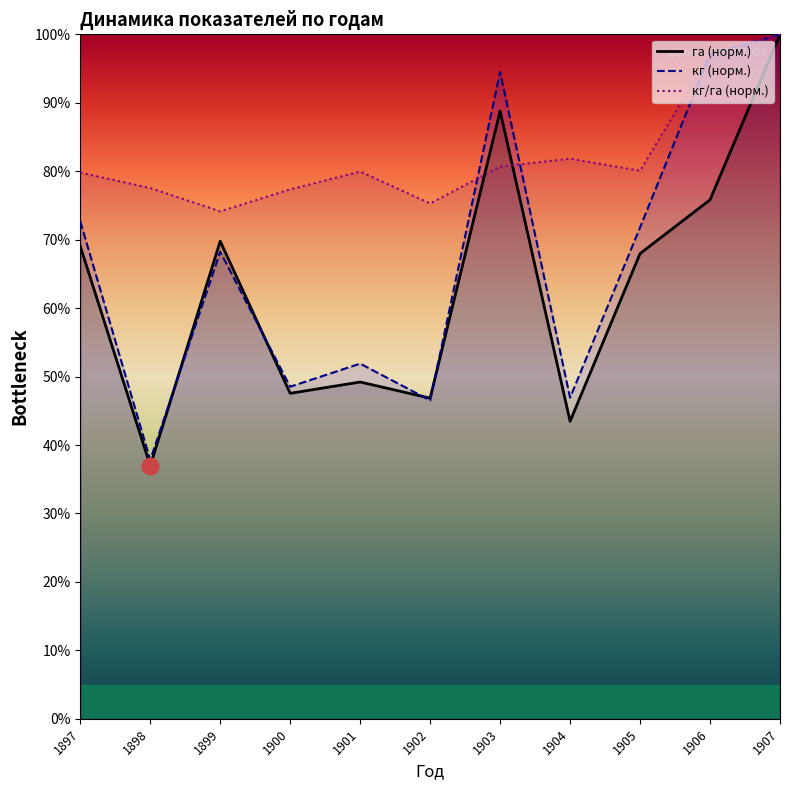

What are all the series names shown in the legend?

га, кг, кг/га